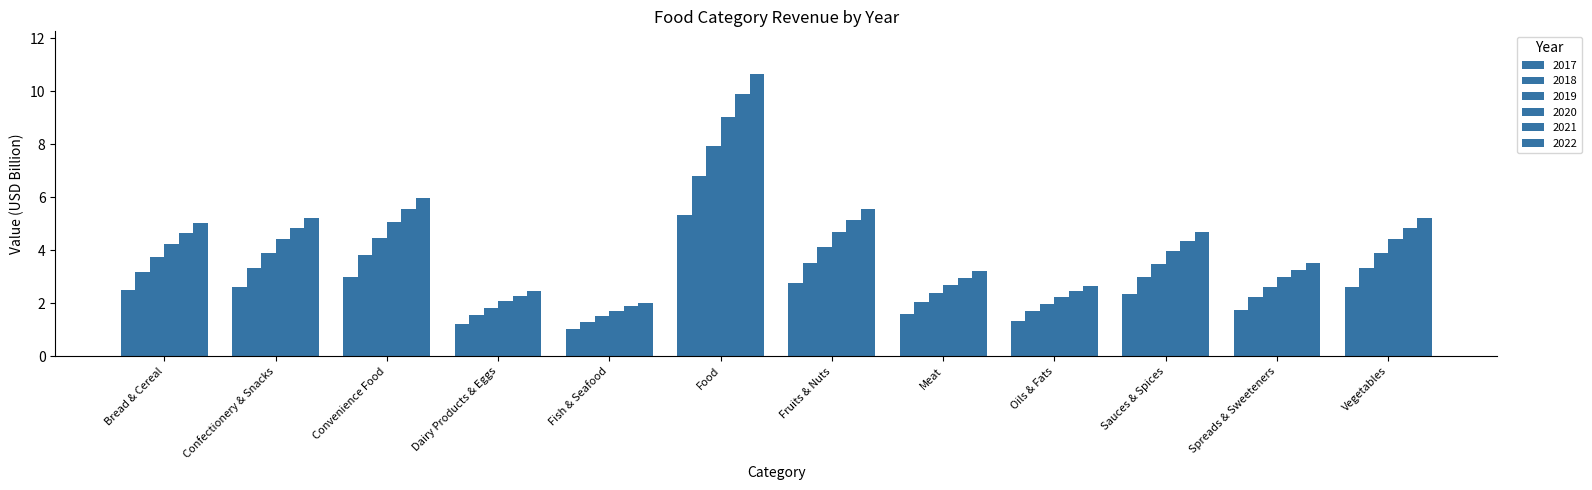

Read the 2019 value at Vegetables.

3.9